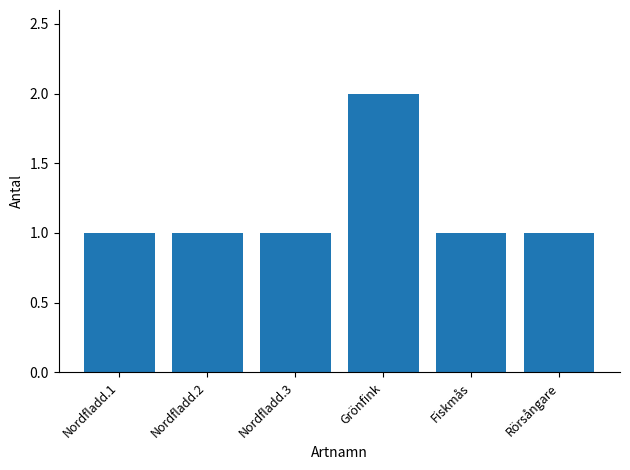

What is the sum of the values at Grönfink and Nordfladd.3?

3